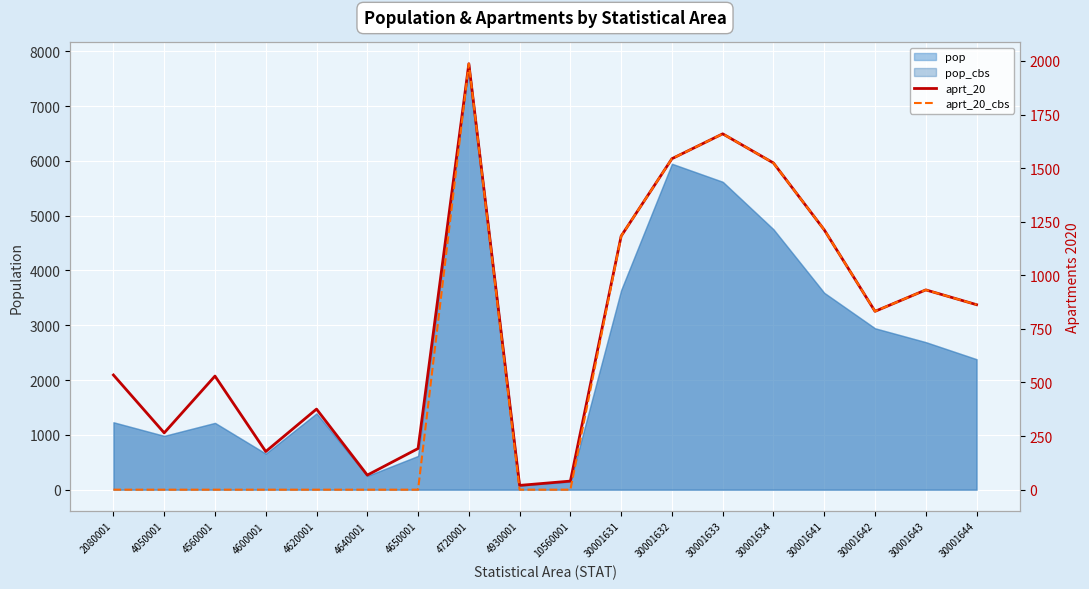

At which category does aprt_20 reach its first local valley?

4050001